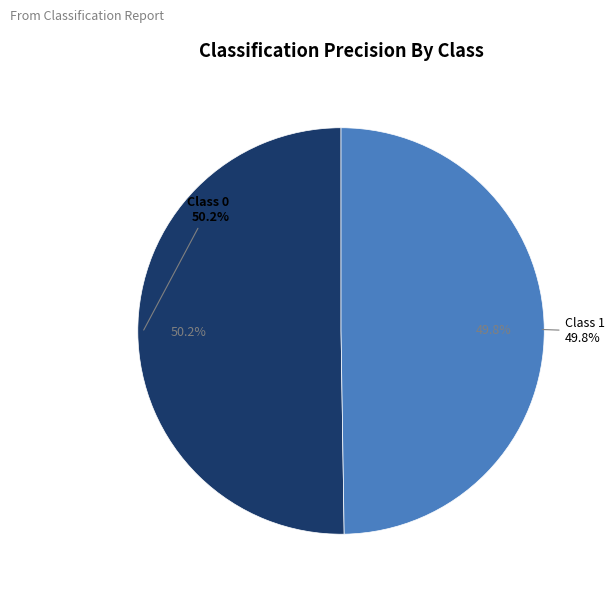

How many segments does this pie chart have?

2